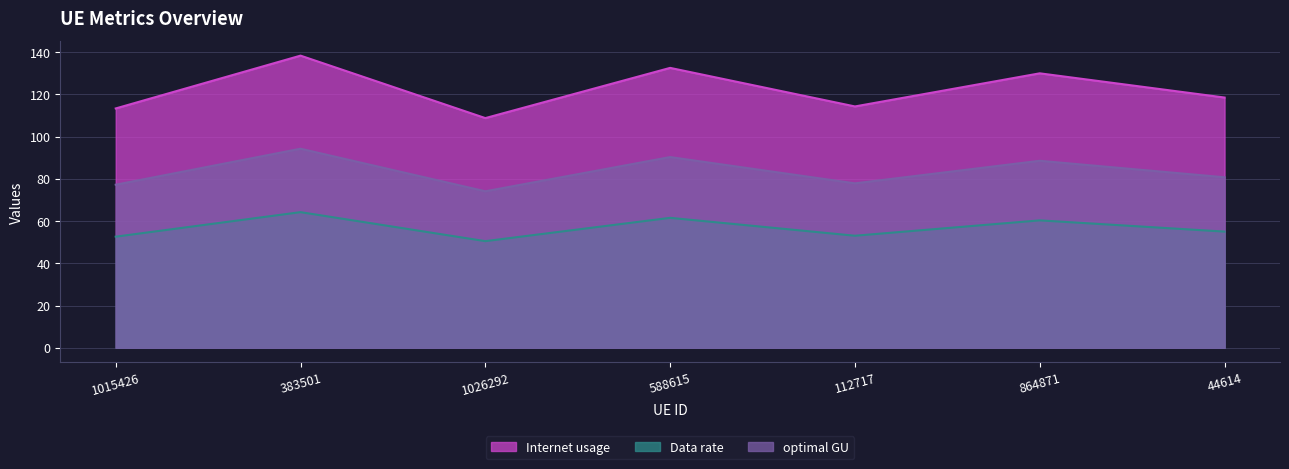

How many interior local peaks does the optimal GU series have?

3